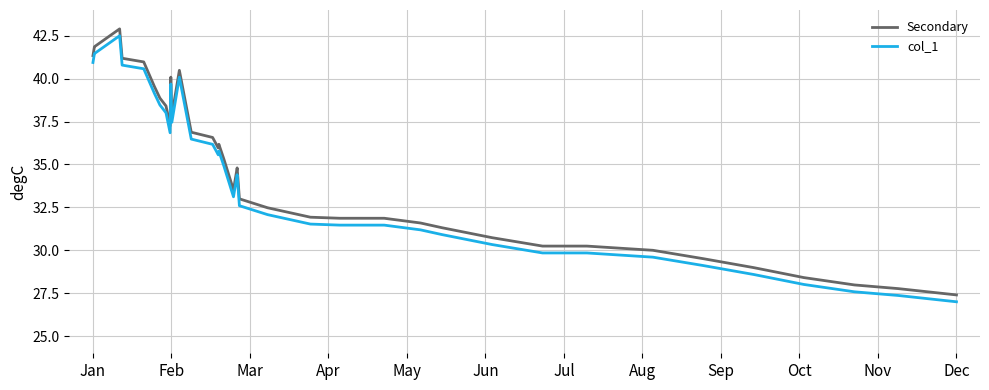

What is the maximum value shown in the chart?

42.9